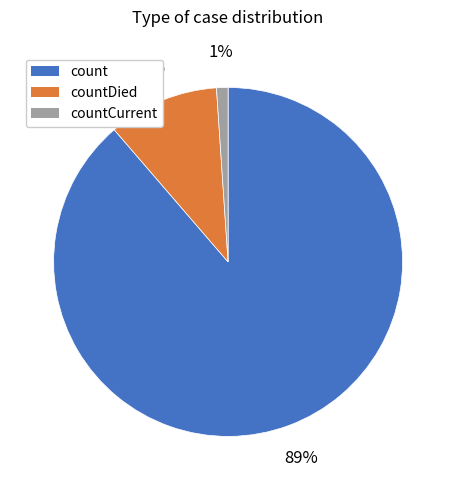

Does countDied represent more than half of the total?

No